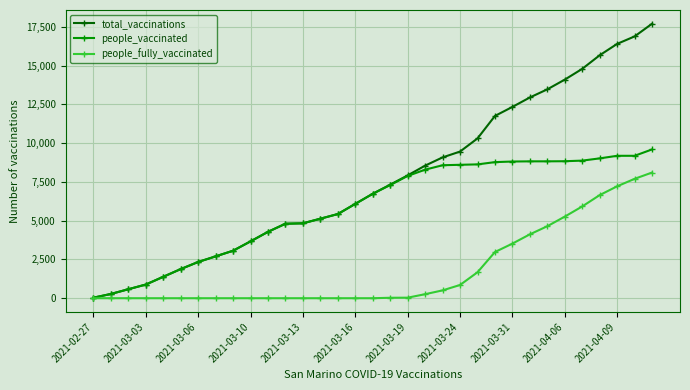

Which series has the largest range (max minus min)?

total_vaccinations